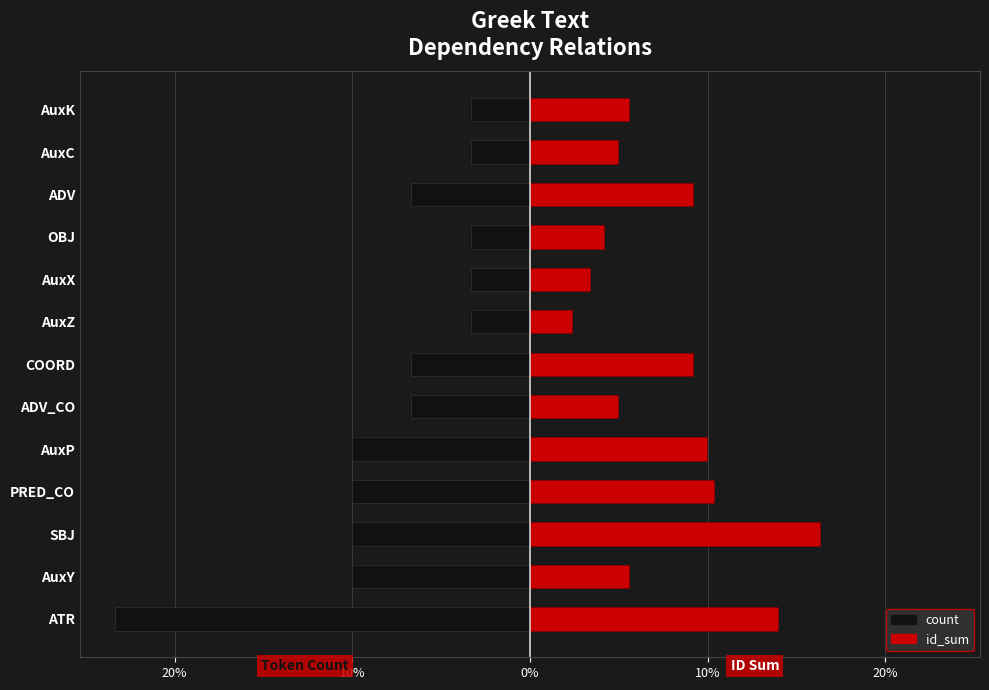

How many bars are there in each group?

2